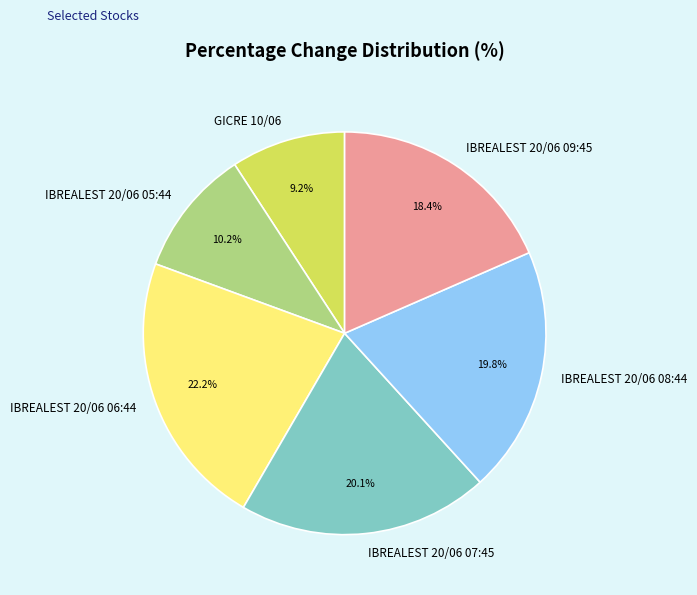

Which category has the smallest portion of the pie?

GICRE 10/06